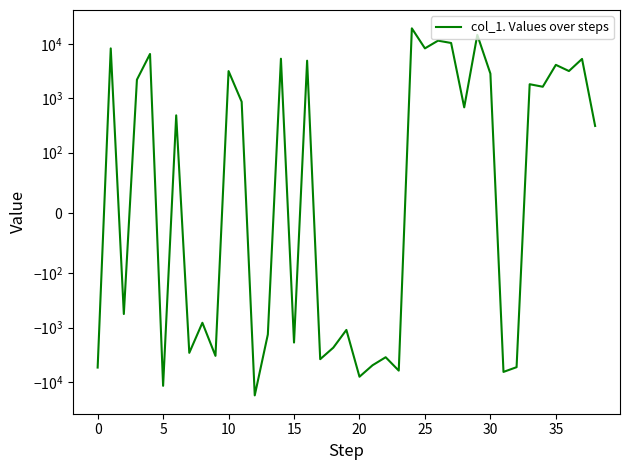

Does the chart have visible grid lines?

No